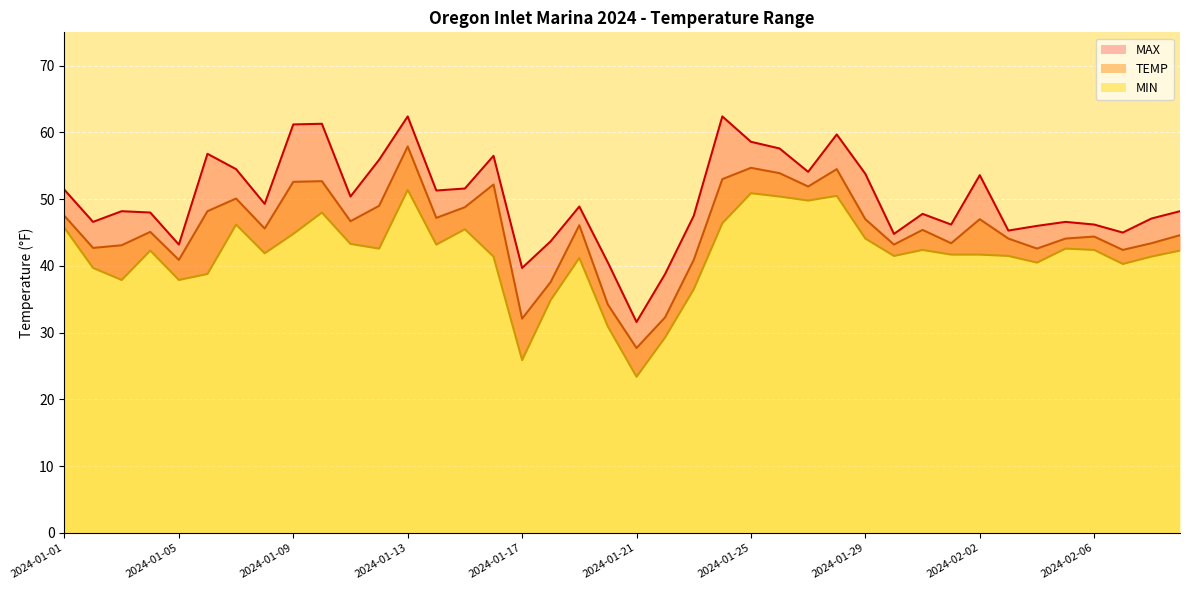

How many distinct data groups are displayed?

3